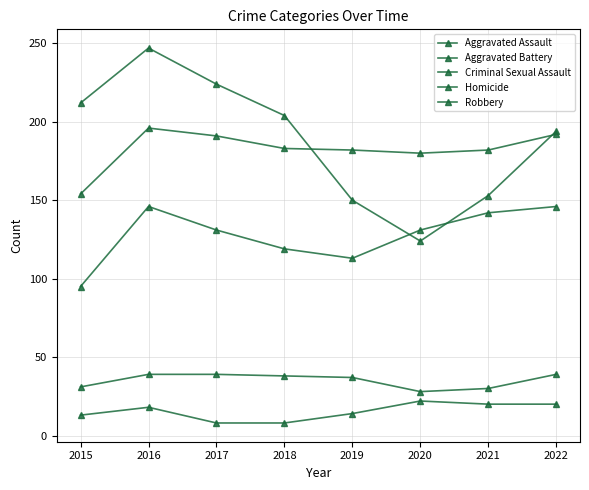

Where is Homicide nearest to the value 15?

2019